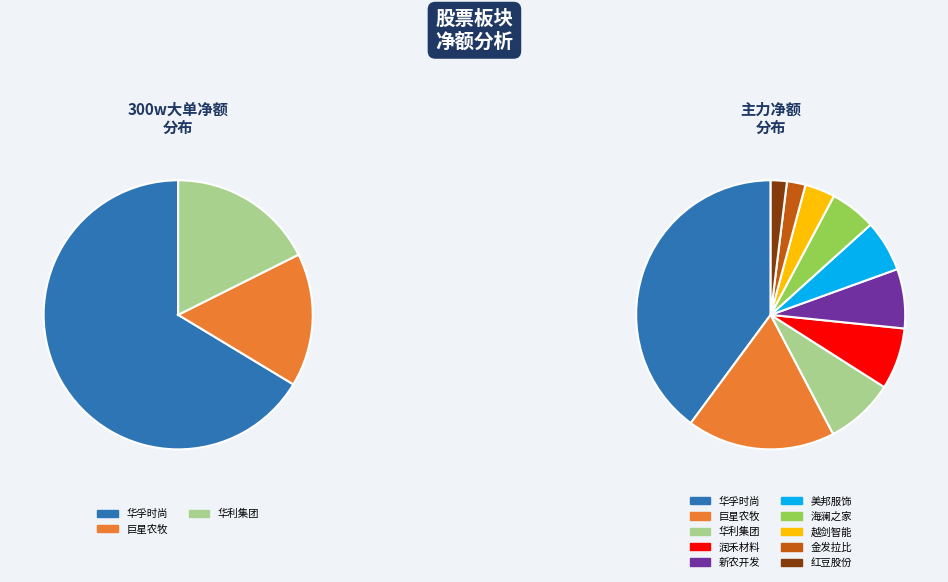

Count the number of slices in the pie.

10